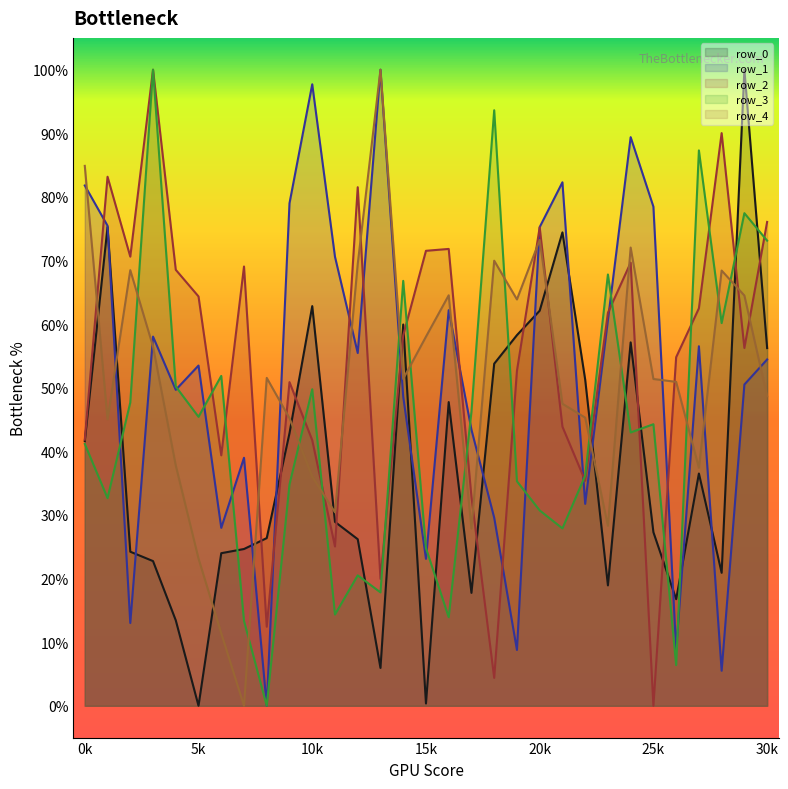

What is the highest value of the row_0 series?

1.0